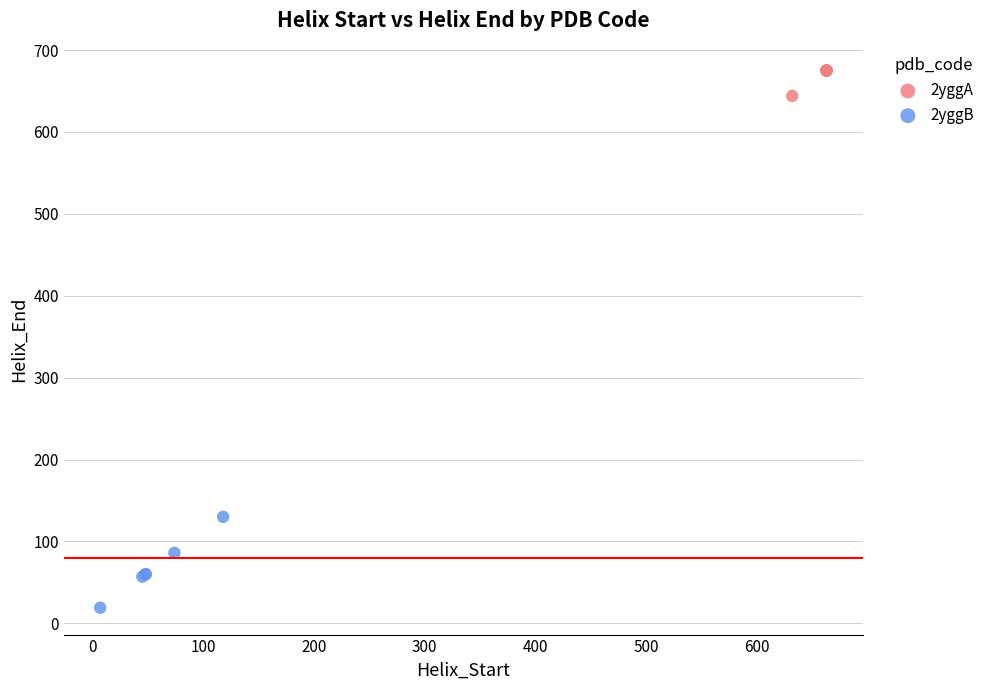

Which series contains the lowest Y value?

2yggB